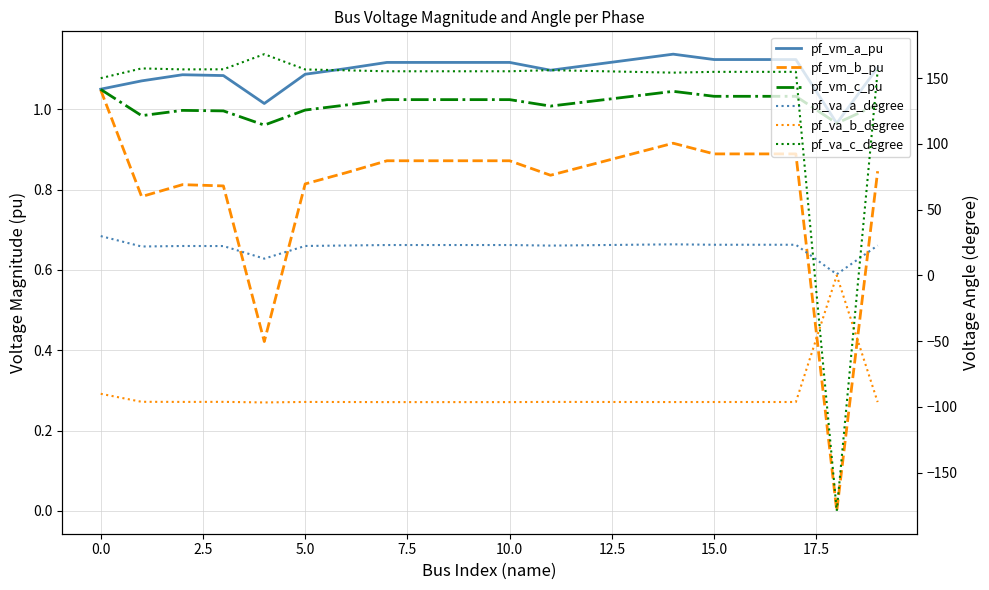

At how many categories does at least one series exceed -104?

20